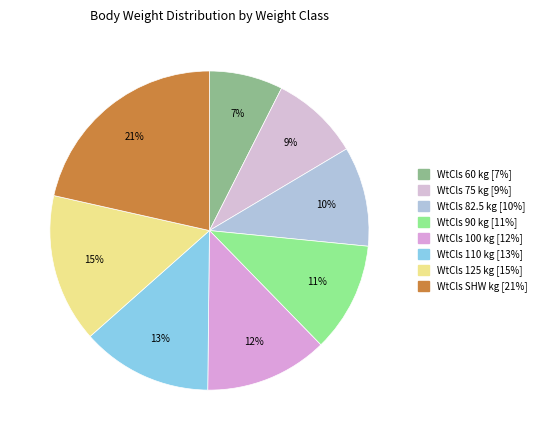

How many slices are in this pie chart?

8